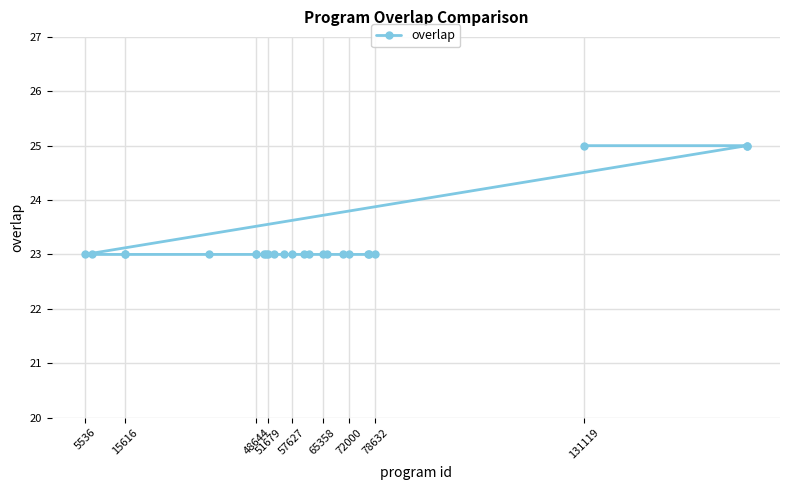

How many lines are shown in the chart?

1